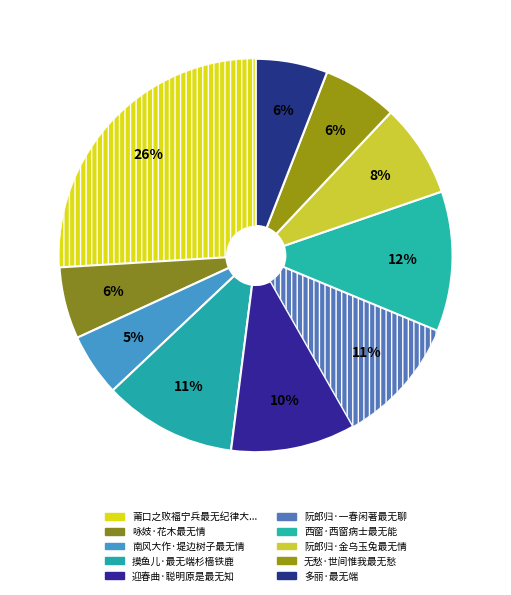

How many slices are in this pie chart?

10